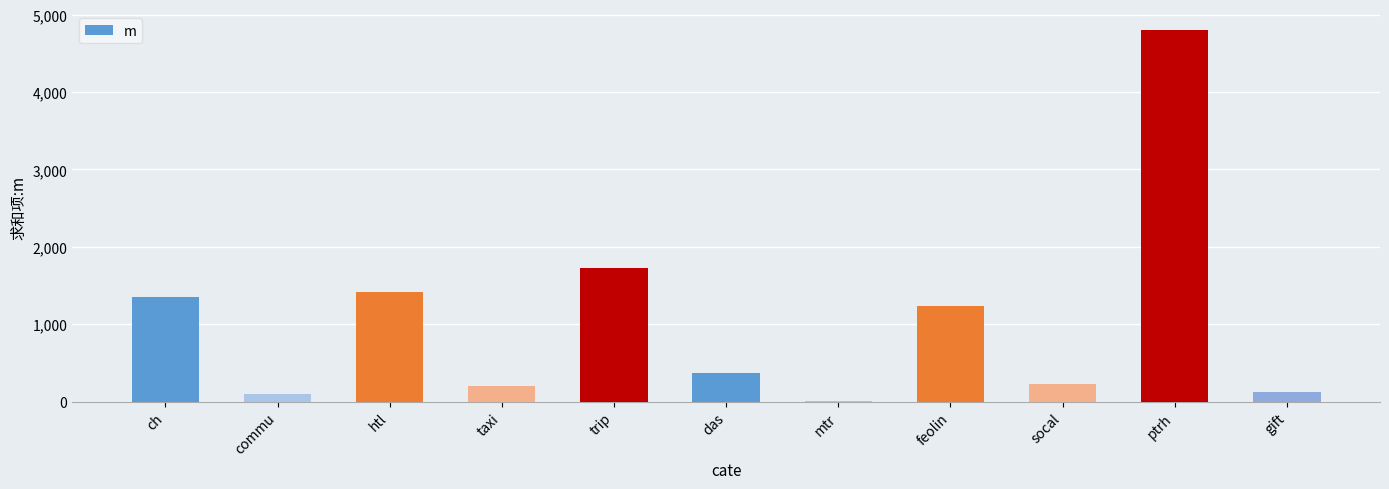

What is the sum of all values?

11552